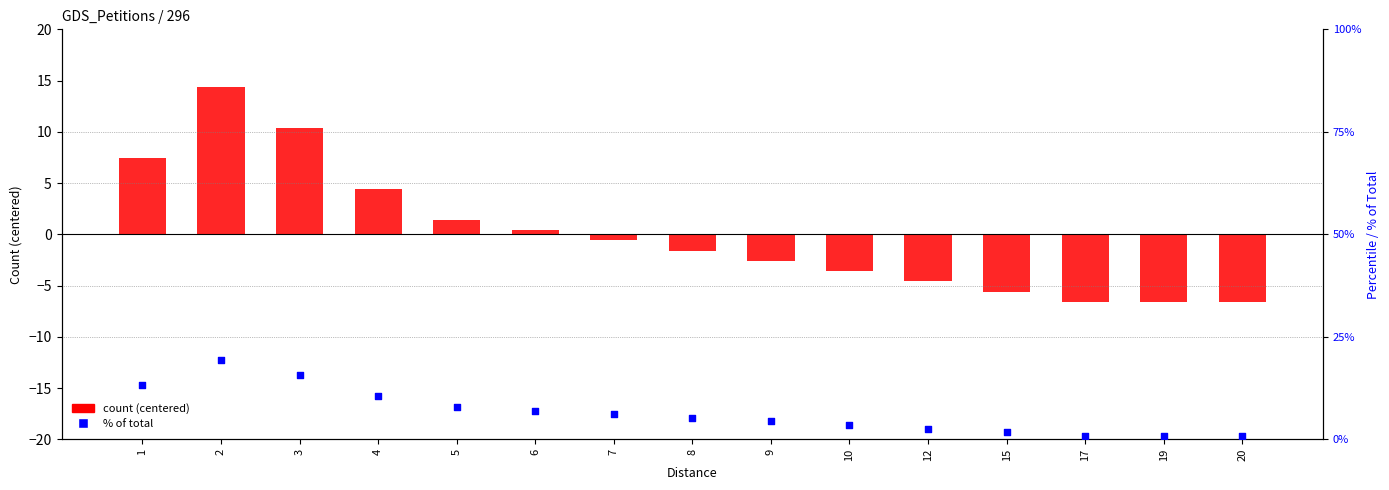

Which series has the largest total across all categories?

% of total